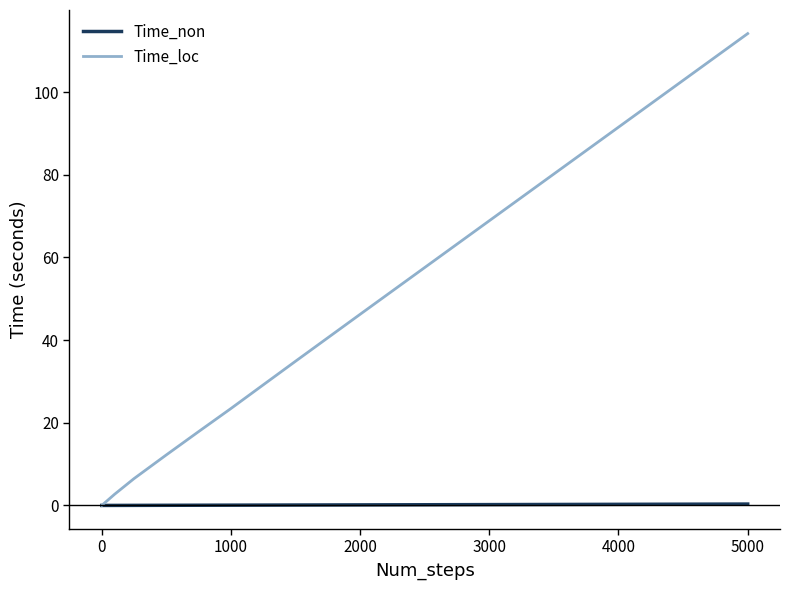

Does the chart display data point markers on the line(s)?

No